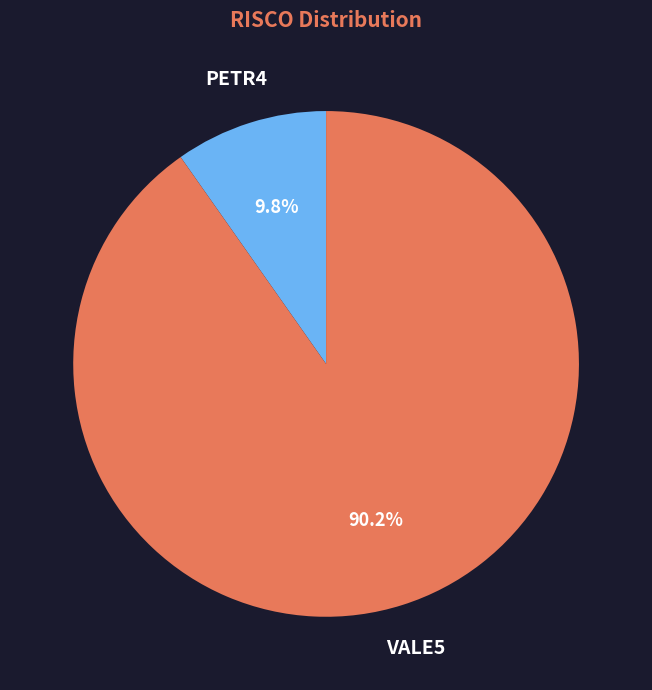

To the nearest percent, what is the difference between the largest and smallest slice percentages?

80%